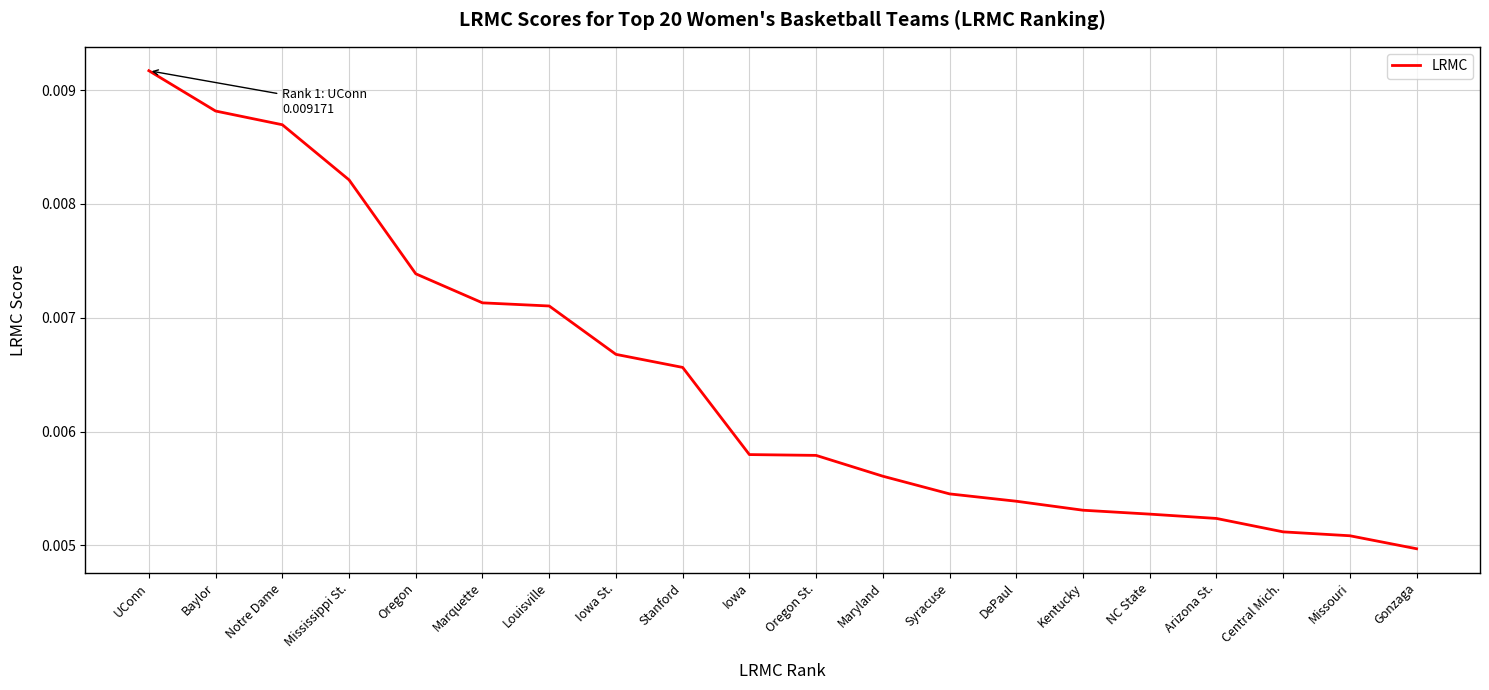

What position from the right is UConn?

20